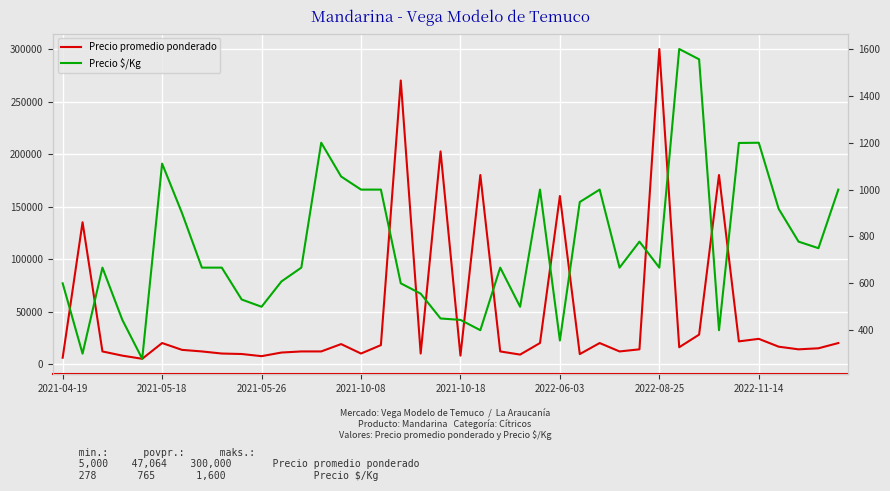

What is the average value of the Precio promedio ponderado series?

47065